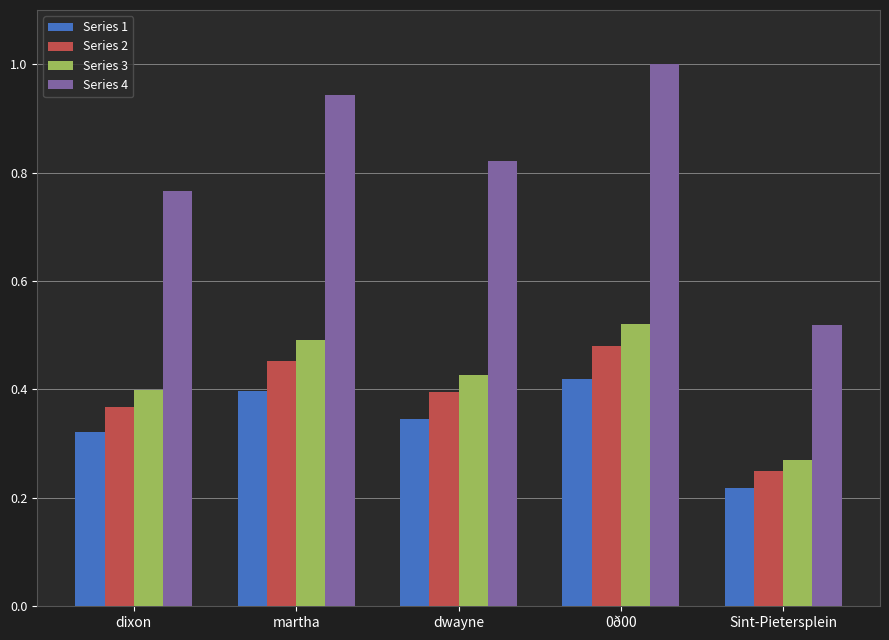

What are all the series names shown in the legend?

Series 1, Series 2, Series 3, Series 4